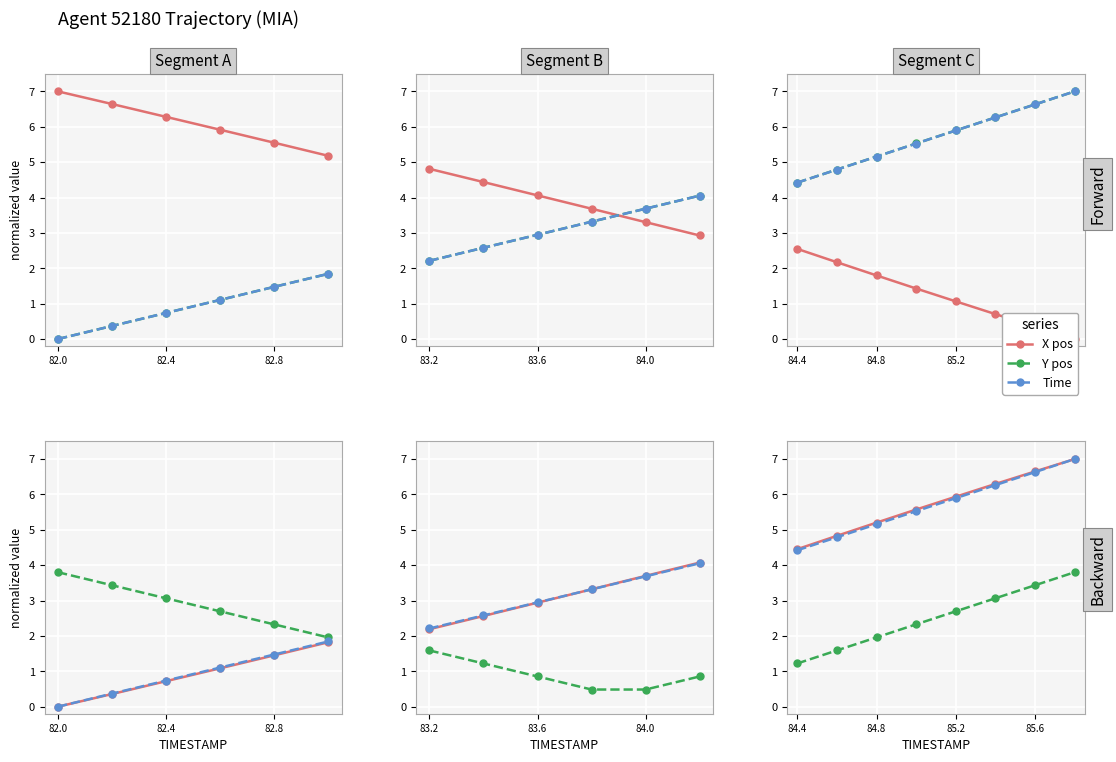

True or false: Time and Y pos intersect in this chart.

False